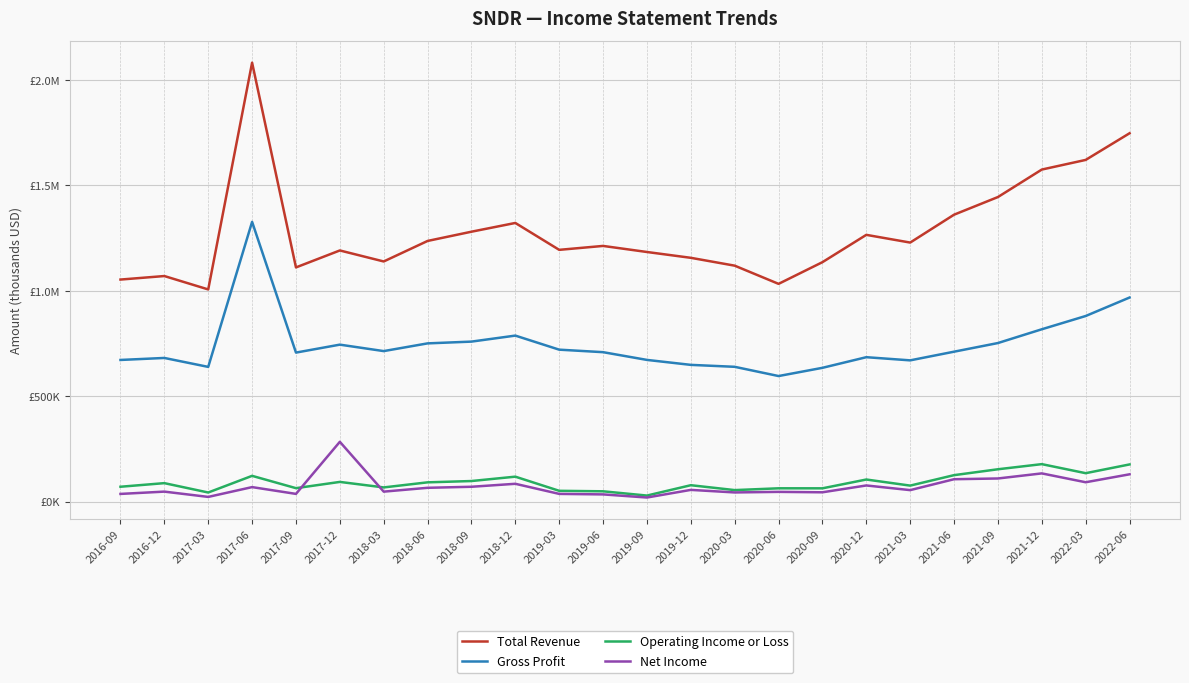

Does the chart have visible grid lines?

Yes